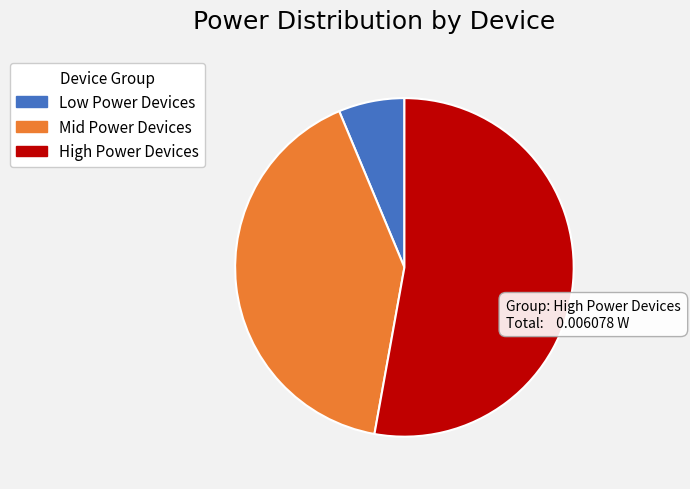

Is it true that Low Power Devices is 6% of the pie?

True